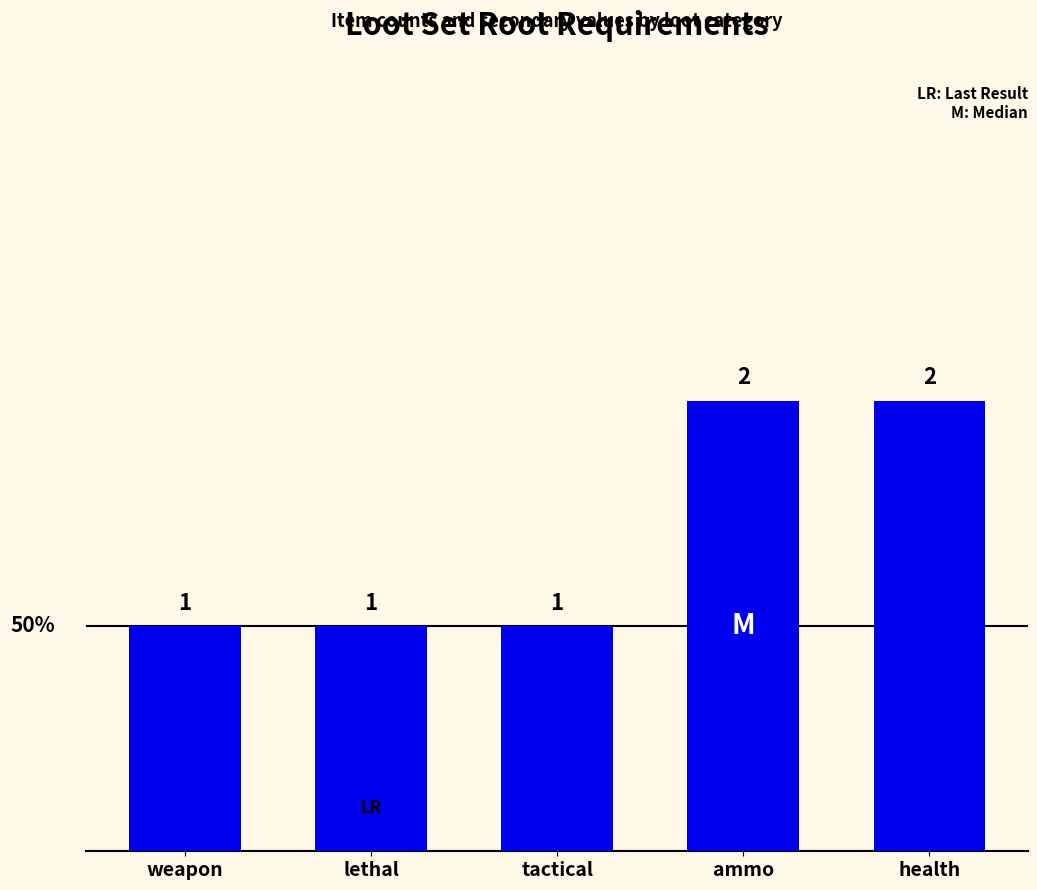

Are the bars horizontal?

No